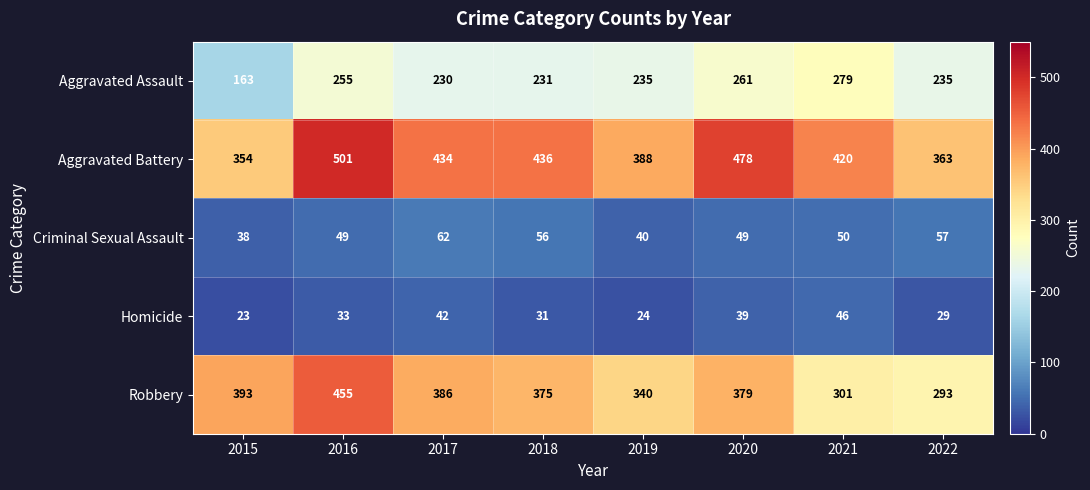

How many categories are shown in the chart?

8